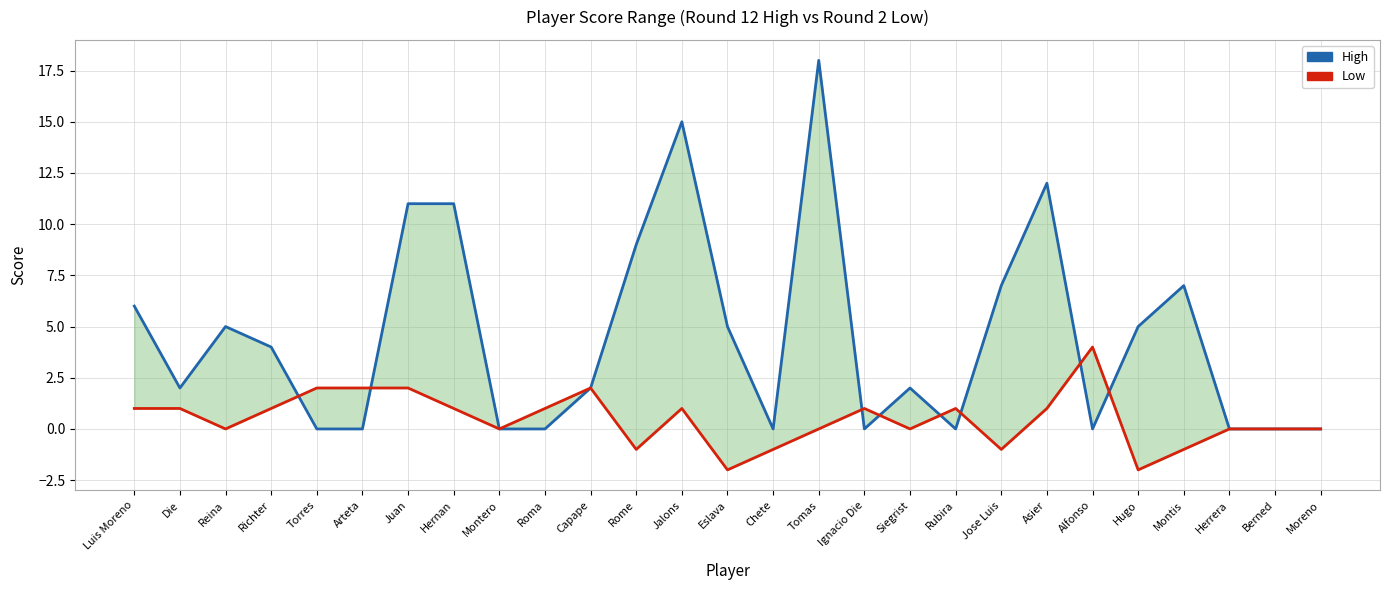

What is the difference between the Low values at Rome and Eslava?

1